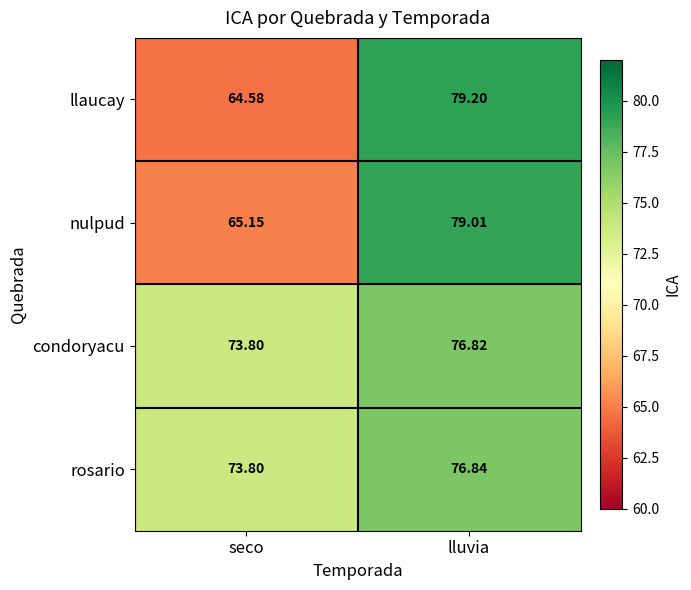

Rank the series by their maximum value, from highest to lowest.

llaucay, nulpud, rosario, condoryacu